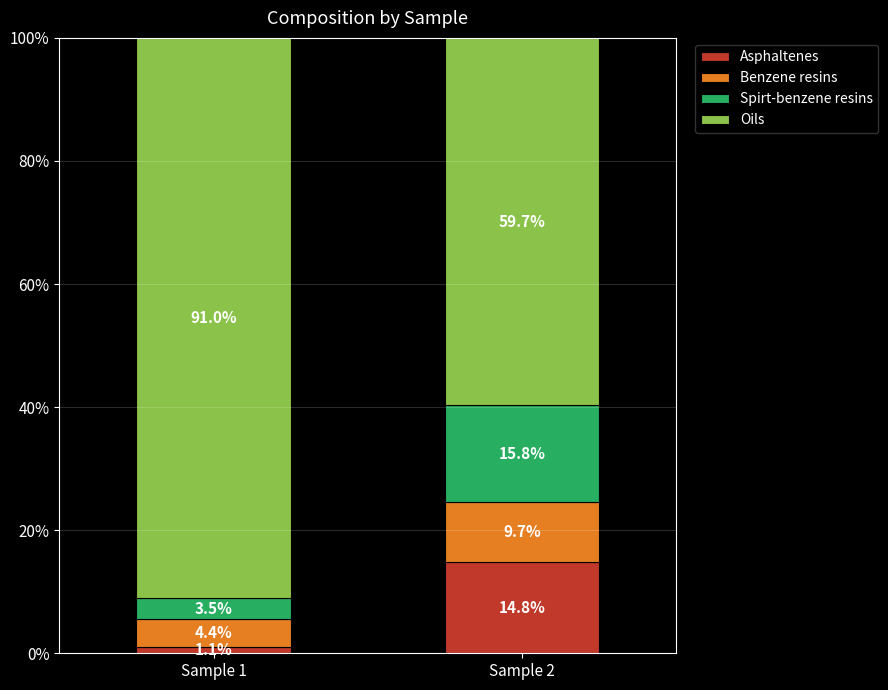

Rank the categories by Asphaltenes value from highest to lowest.

Sample 2, Sample 1